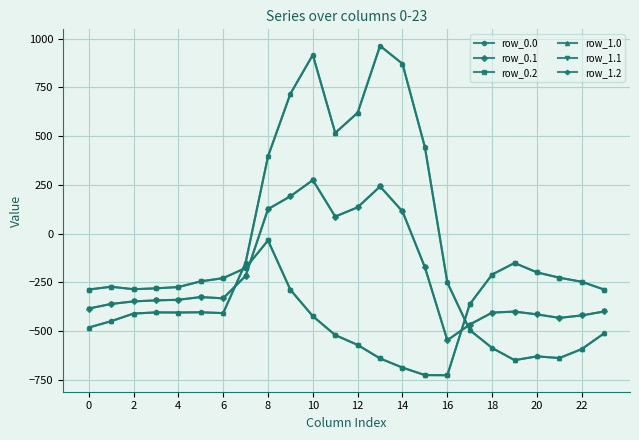

Where is row_1.2 nearest to the value -380?

17